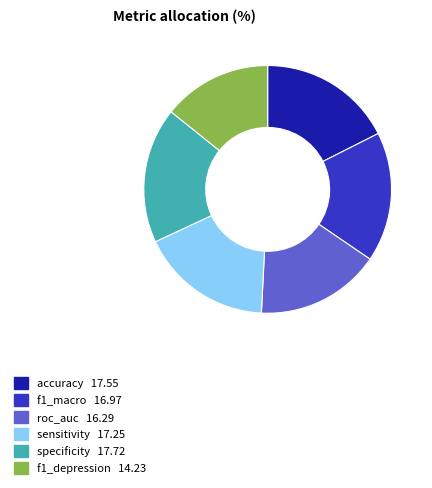

Between roc_auc and sensitivity, which is larger?

sensitivity